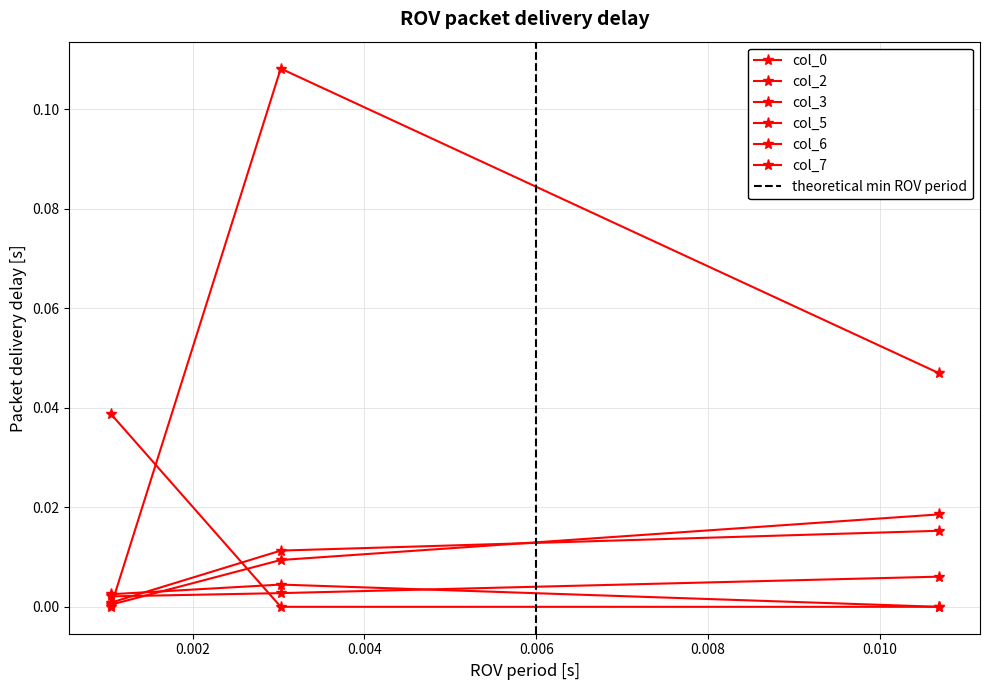

At how many categories does at least one series exceed 0?

3